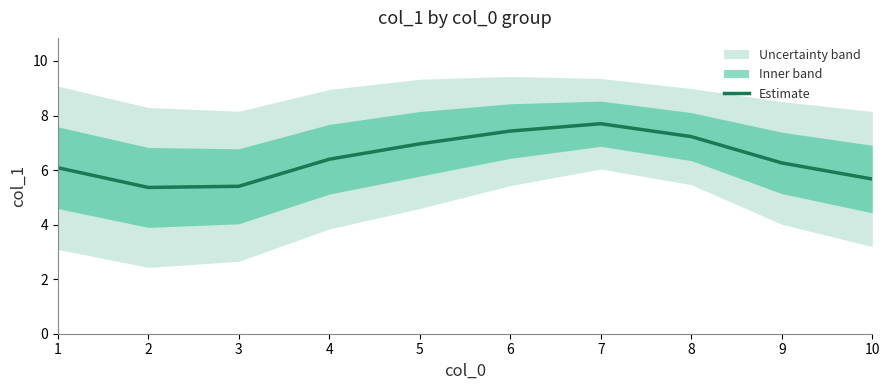

Which category has the lowest value across all series?

2